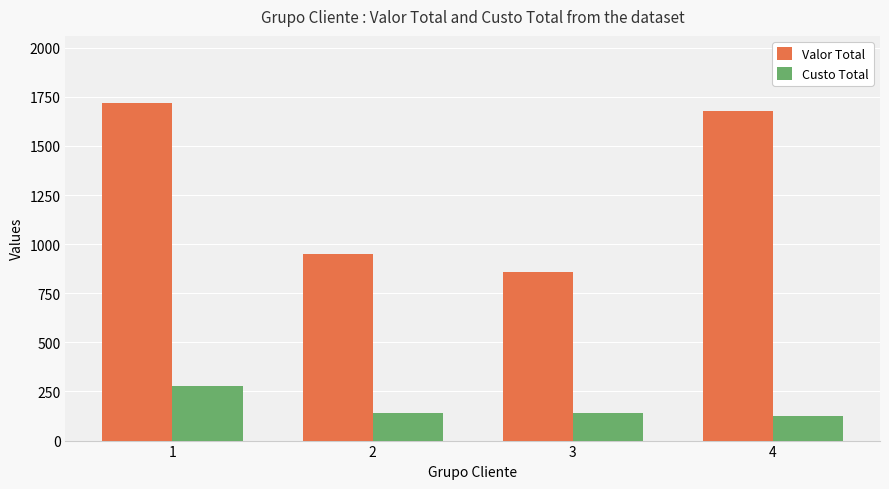

Is the value of Custo Total at 2 greater than the value of Valor Total at 1?

No